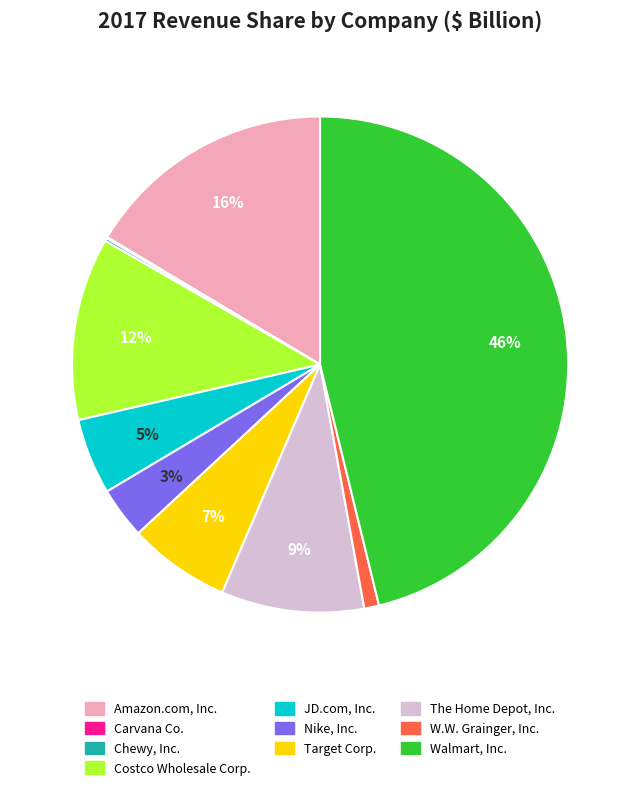

What is the largest slice in the pie chart?

Walmart, Inc.